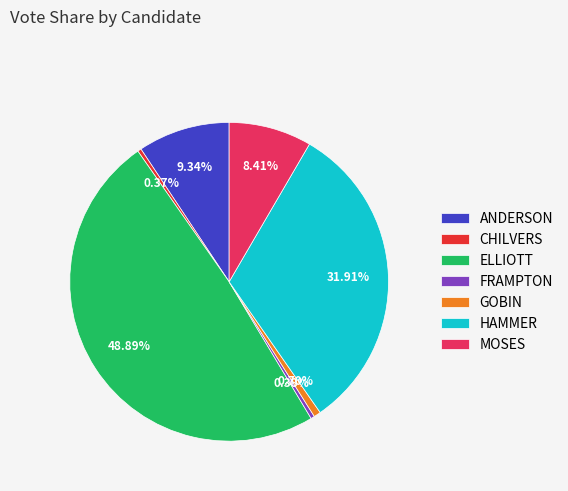

Which slice is the largest?

ELLIOTT